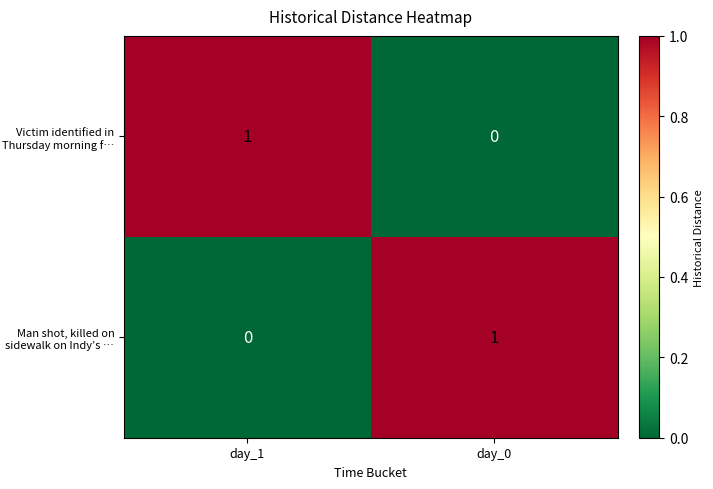

Where is Man shot, killed on sidewalk on Indy’s … nearest to the value 0?

day_1